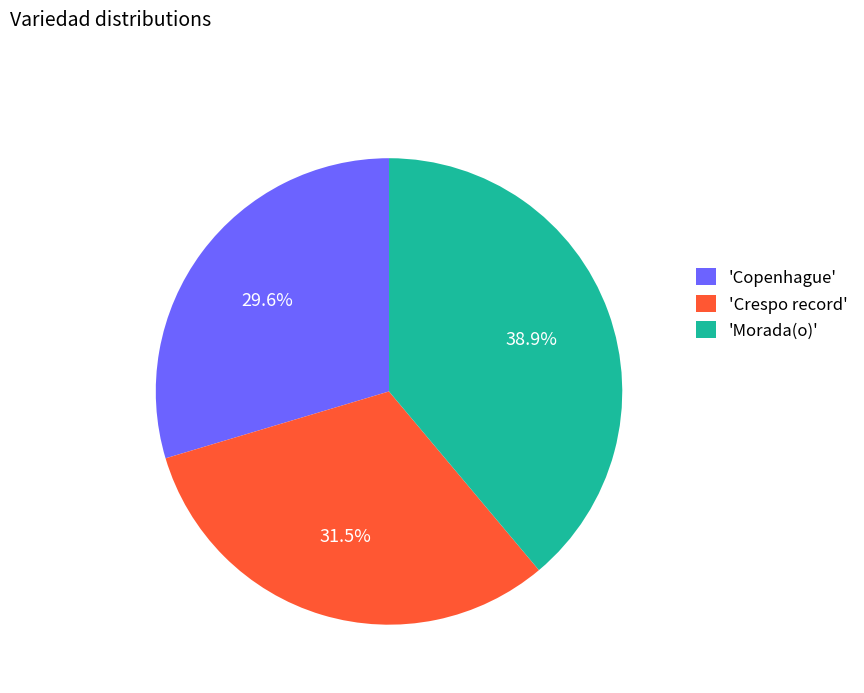

Which category has the biggest portion of the pie?

'Morada(o)'